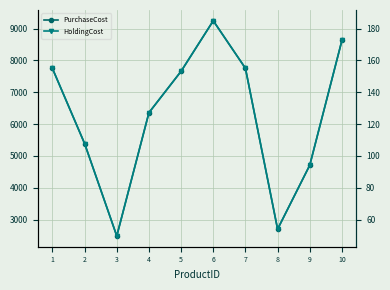

True or false: PurchaseCost has a value of 7747.0 at 1.

True